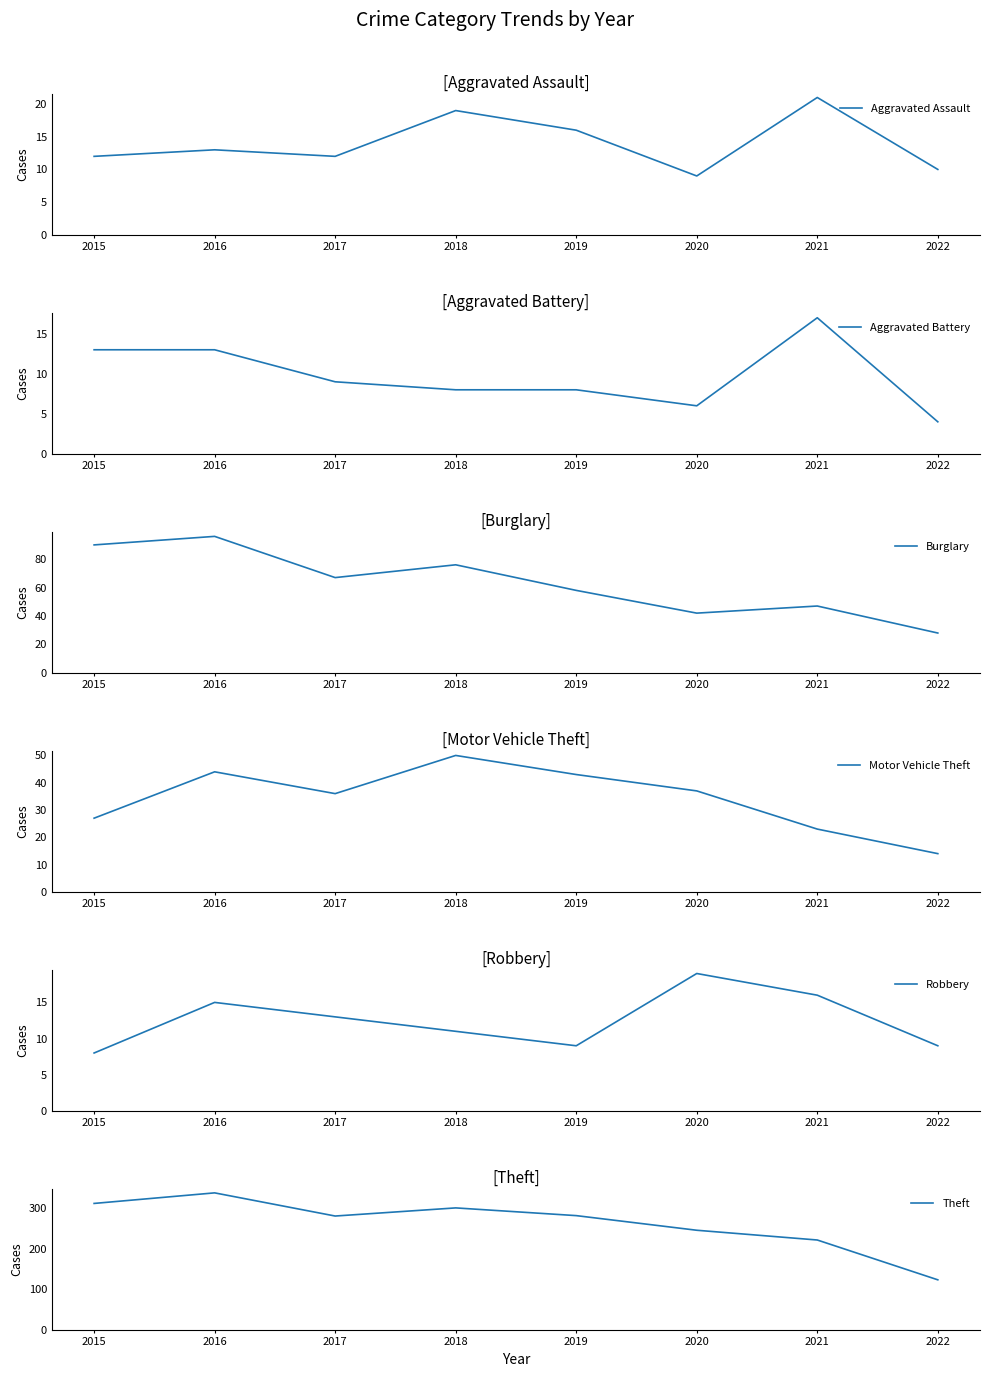

What are all the series names shown in the legend?

Aggravated Assault, Aggravated Battery, Burglary, Motor Vehicle Theft, Robbery, Theft